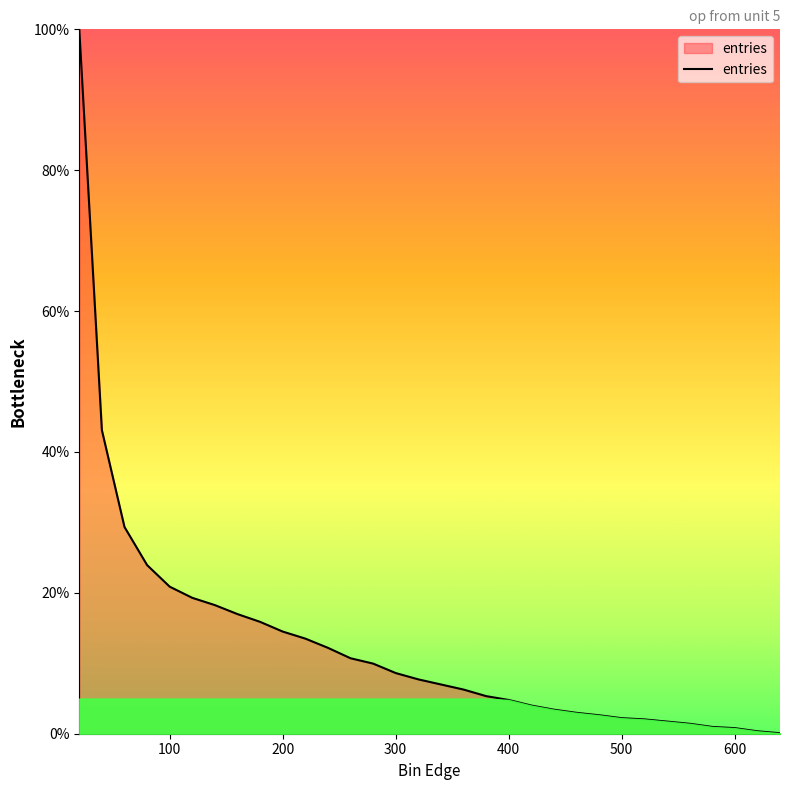

How many lines are shown in the chart?

1